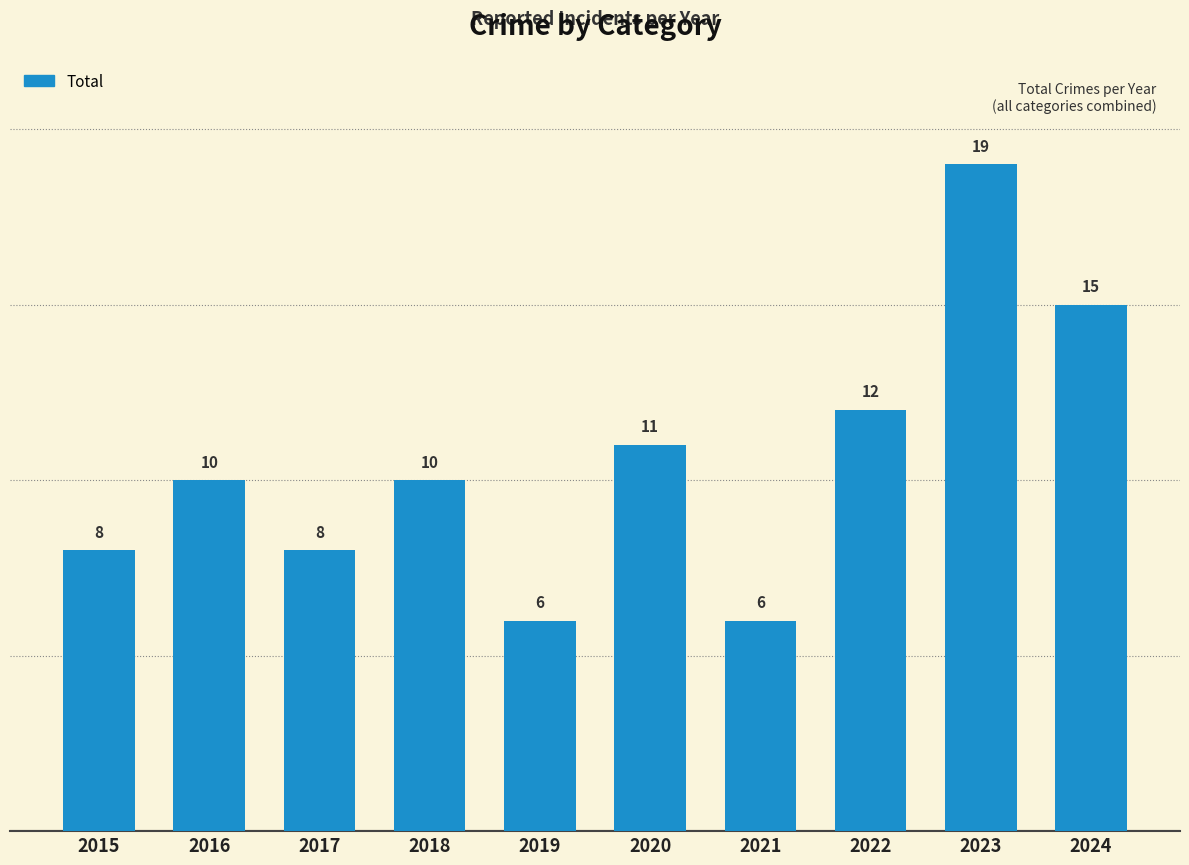

What is the minimum value shown in the chart?

6